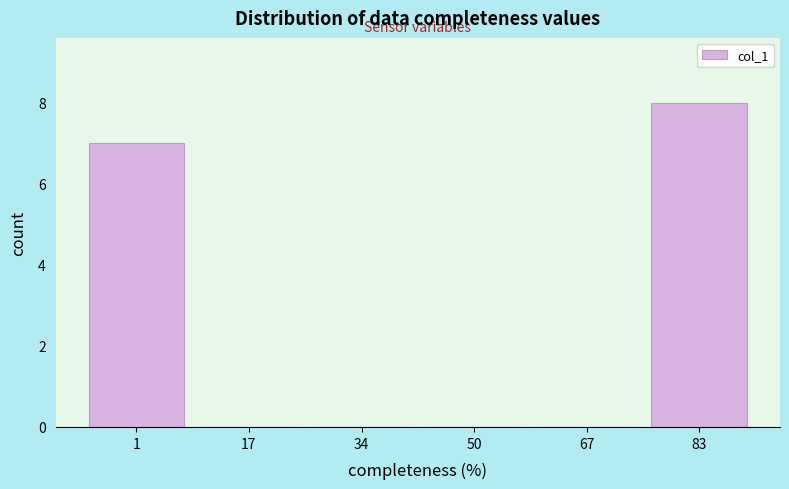

Reading left to right, list all the values displayed in this chart.

1=7	17=0	34=0	50=0	67=0	83=8